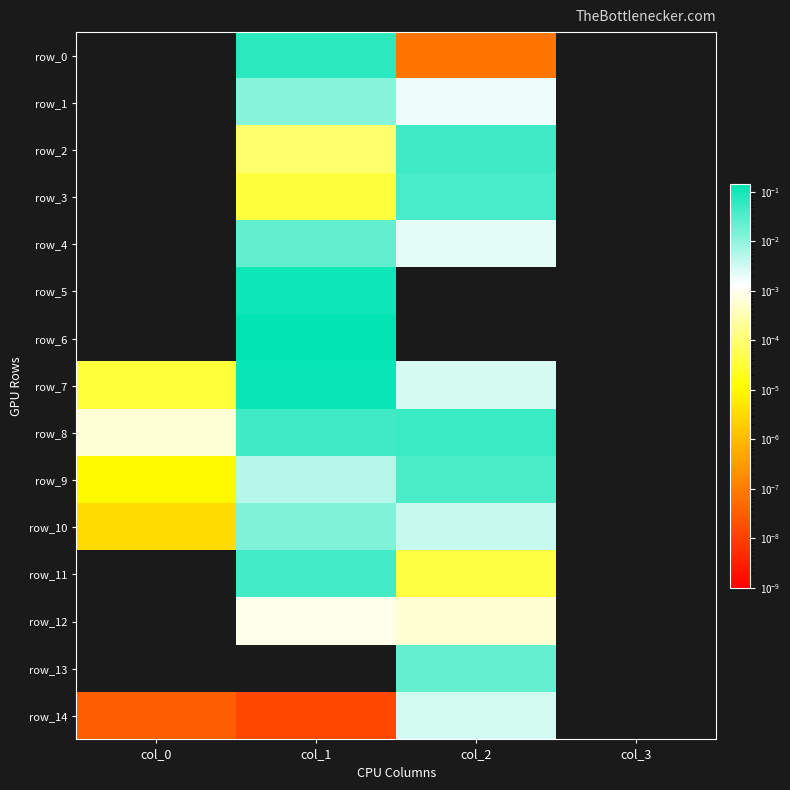

Count the number of data series in this chart.

15